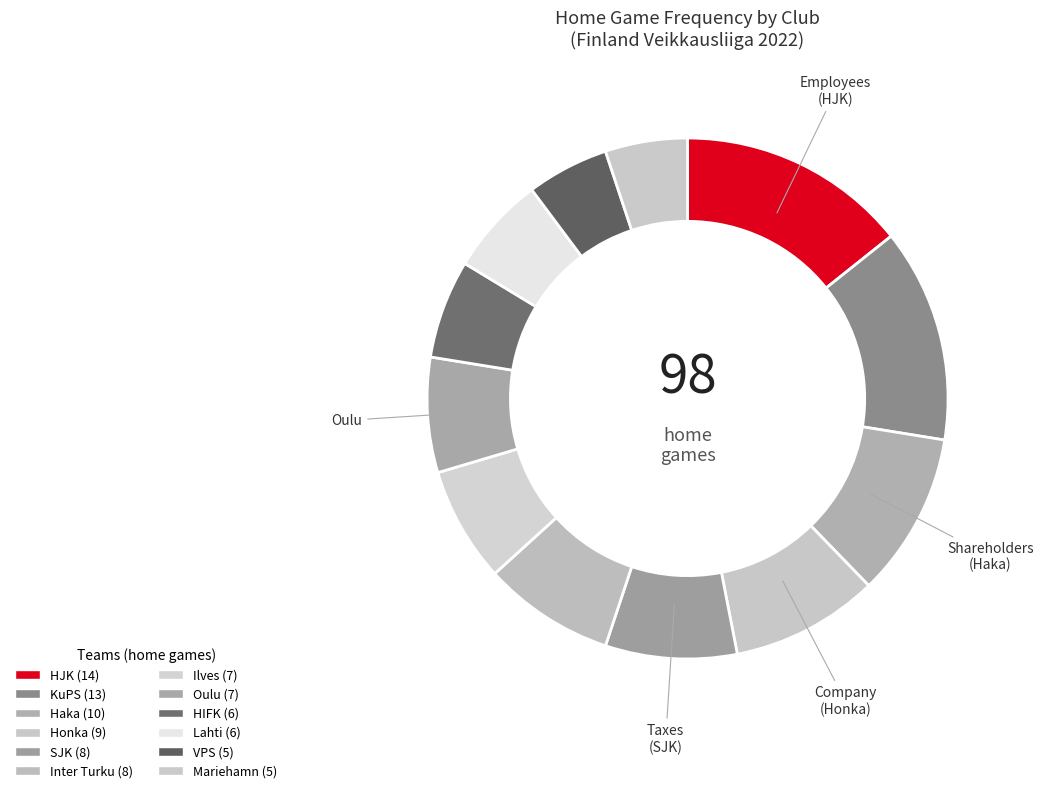

How many segments does this pie chart have?

12